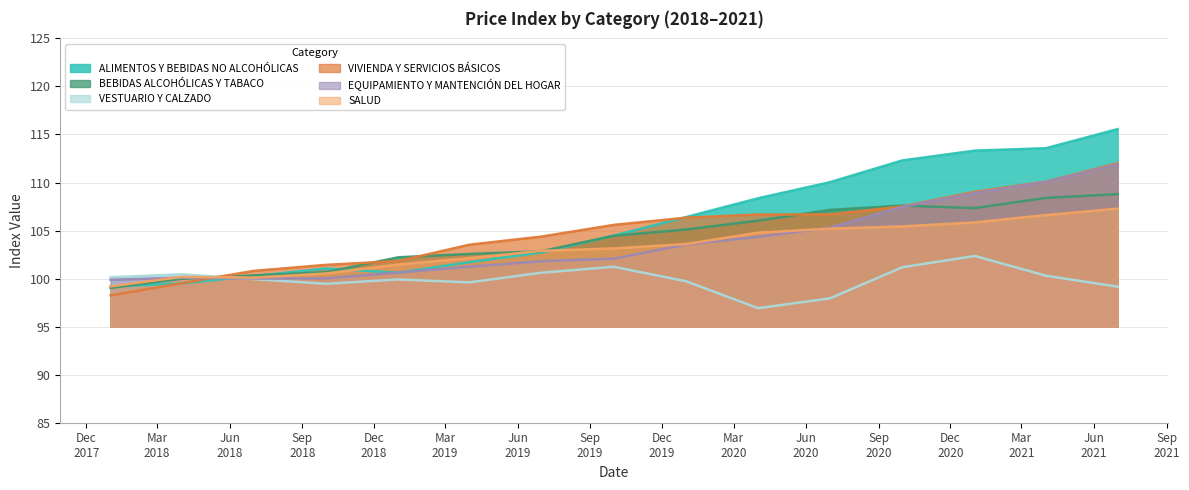

How many values in the EQUIPAMIENTO Y MANTENCIÓN DEL HOGAR series are below 102?

7